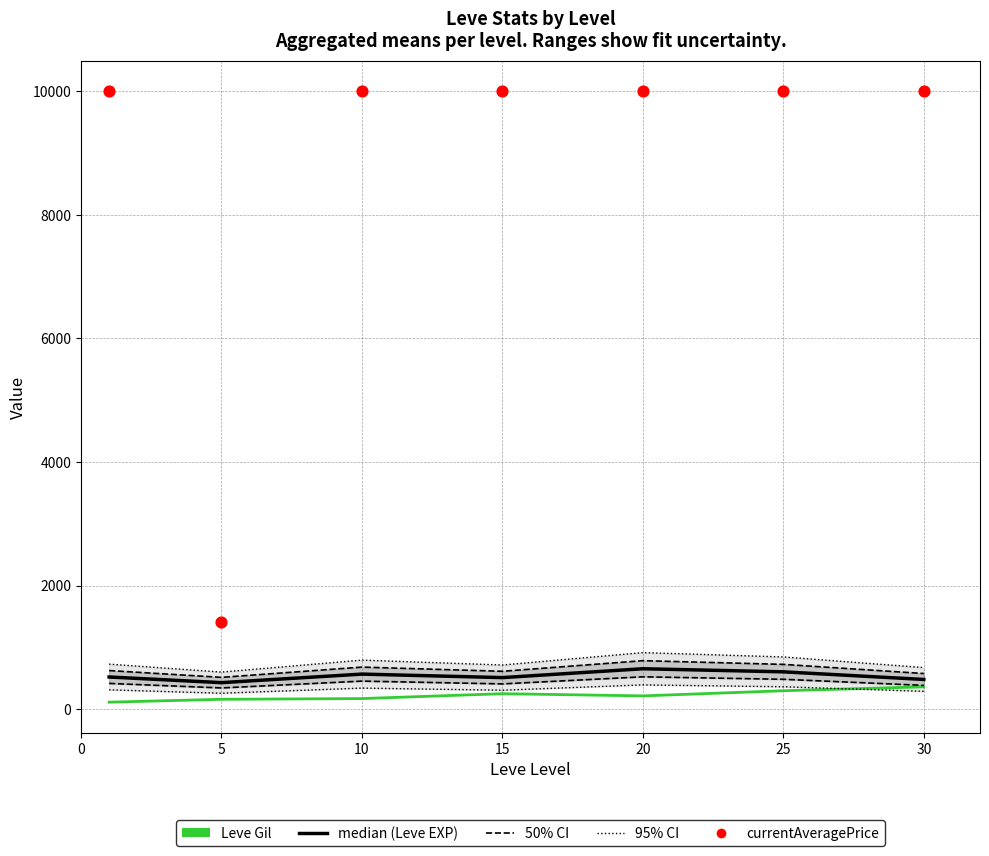

Which series has the largest total across all categories?

currentAveragePrice